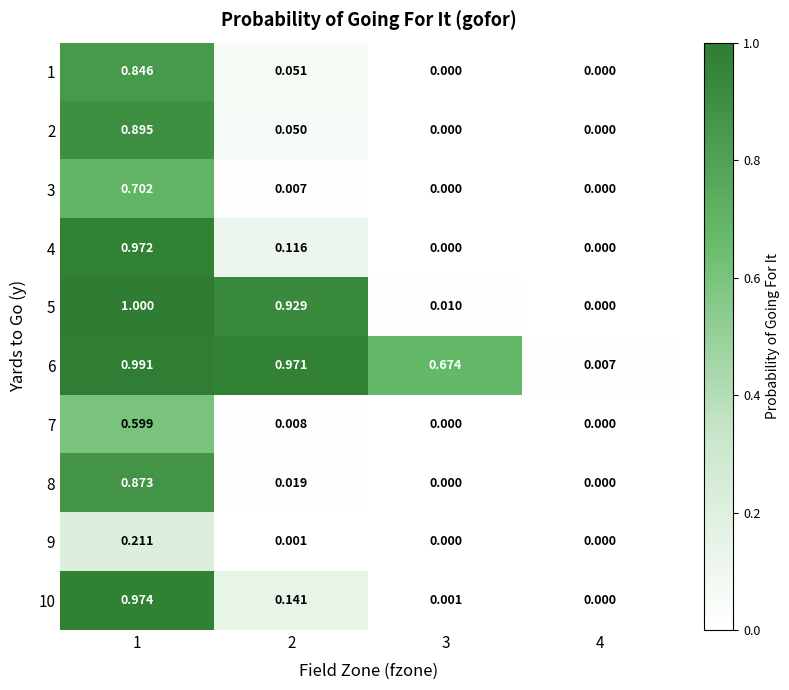

How many values in 2 are above zero?

2